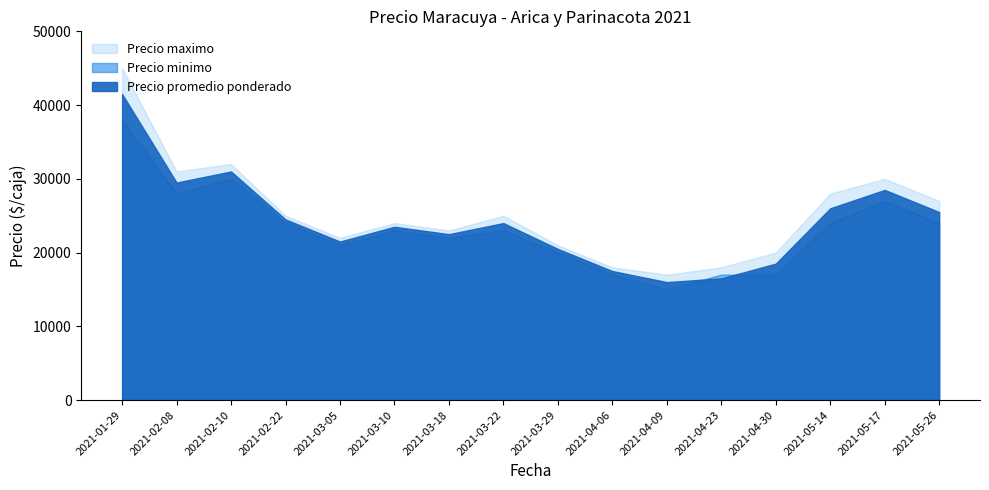

The Precio minimo series shows 12312 at 2021-03-10. True or false?

False